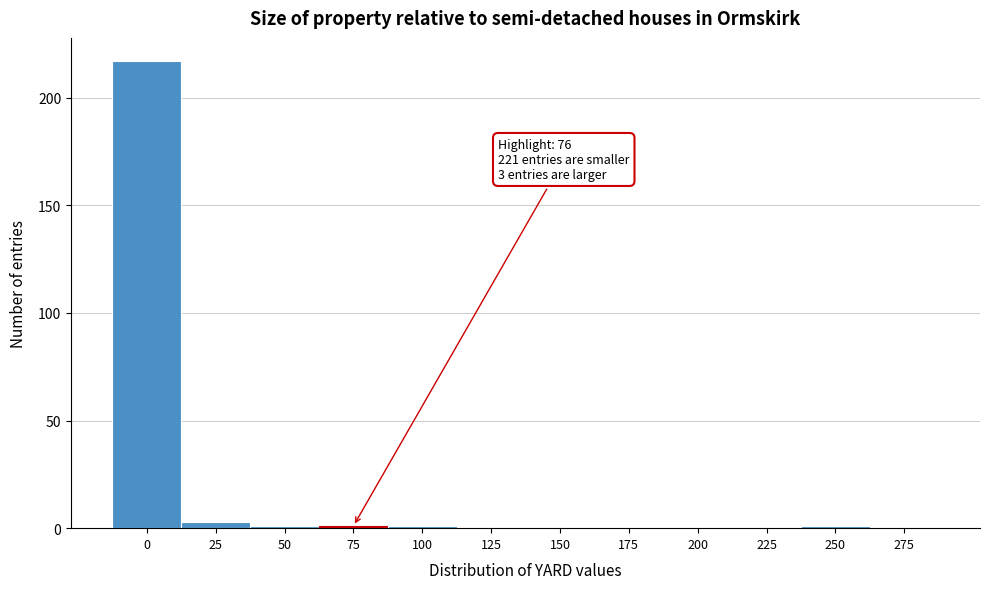

Reading right to left, extract all data points from this chart.

275=0	250=1	225=0	200=0	175=0	150=0	125=0	100=1	75=1	50=1	25=3	0=217